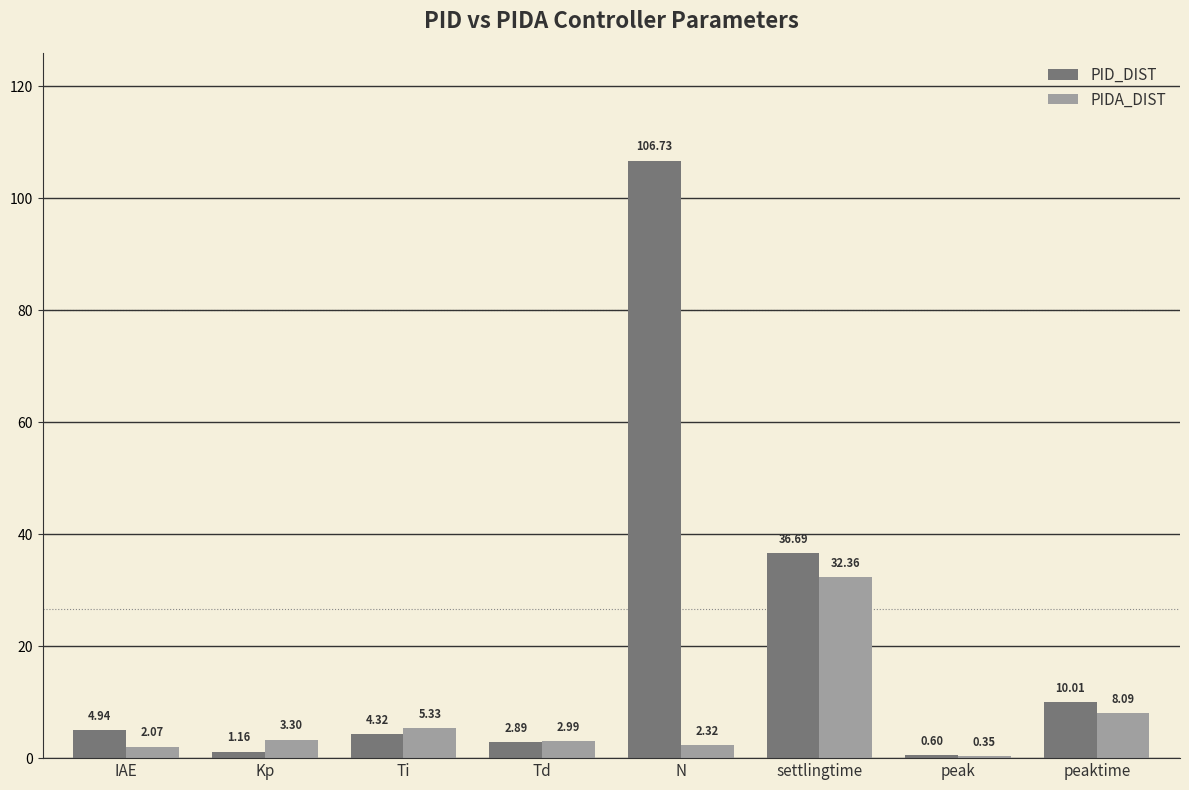

Which series has the largest total across all categories?

PID_DIST